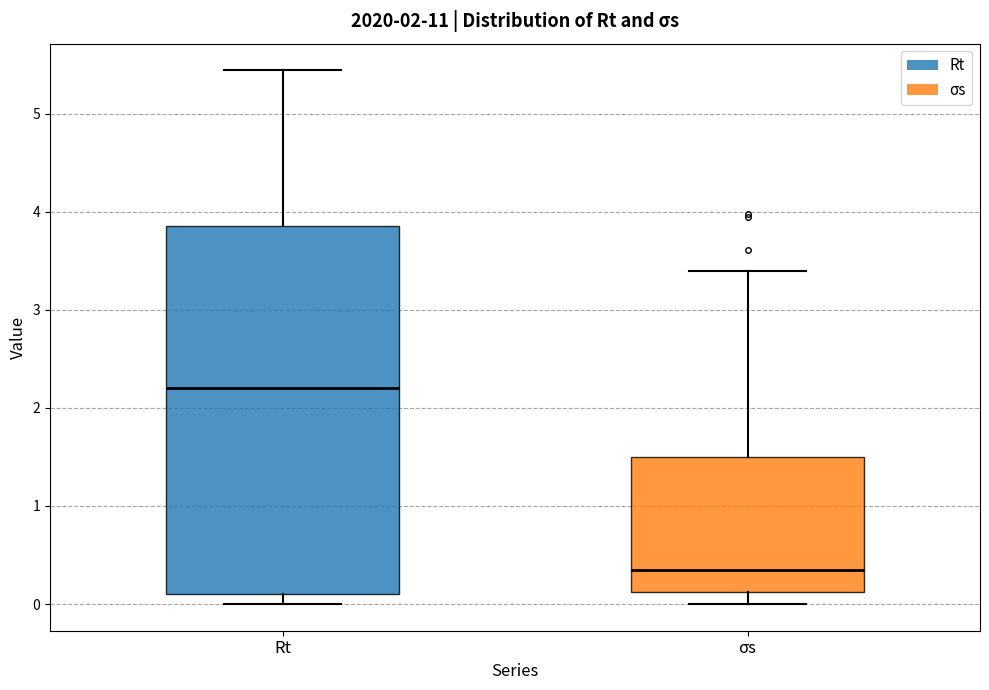

Reading left to right, read every box against the y-axis: the position of its median line, the range the box covers, and the ends of its whiskers. The values are not printed on the chart, so give them approximately, as read against the axis.

Rt: median 2.2, box 0.1 to 3.9, whiskers 0.0 to 5.4
σs: median 0.3, box 0.1 to 1.5, whiskers 0.0 to 3.4